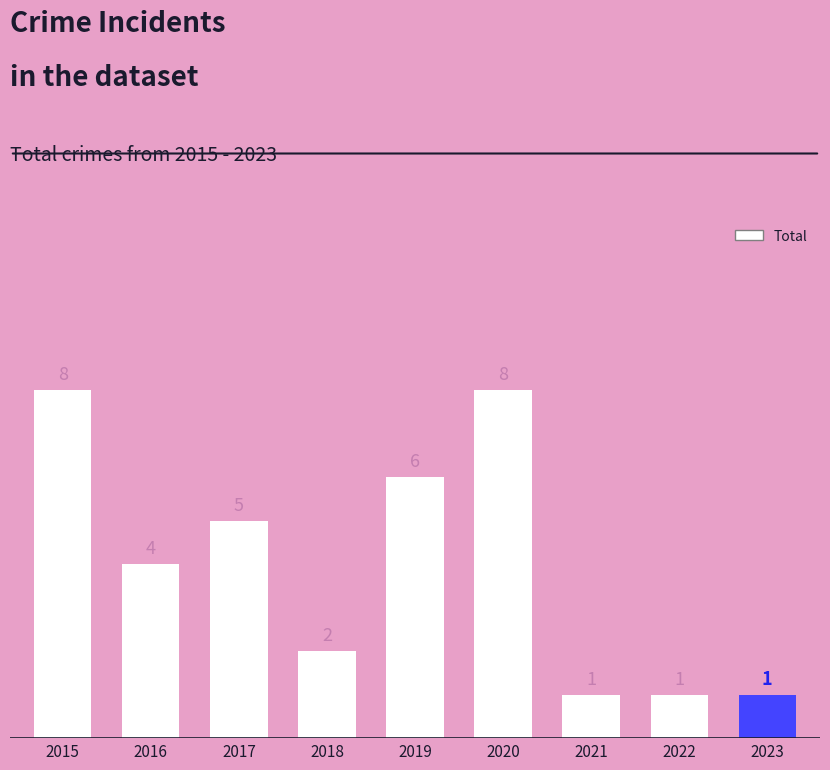

What is the greatest value displayed?

8